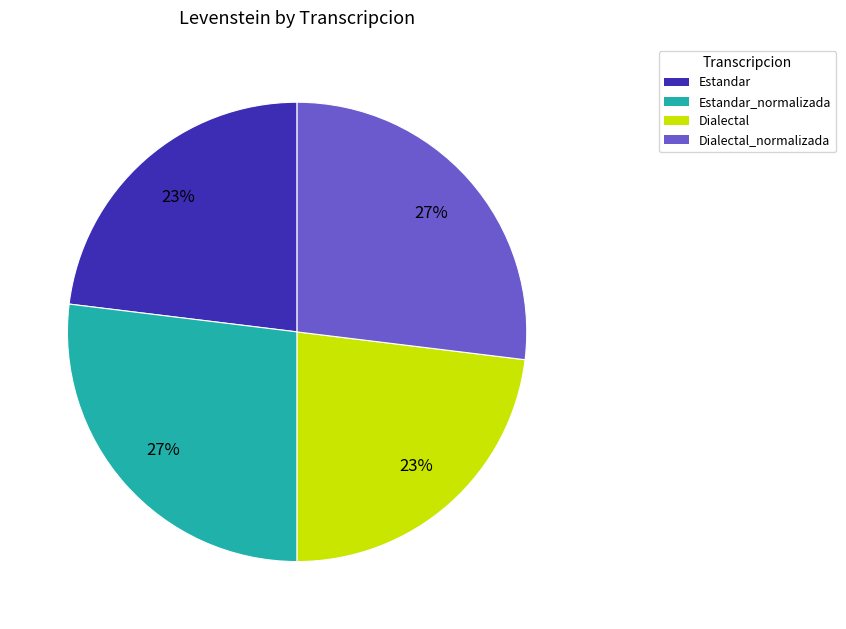

Is there any slice that represents more than half of the pie?

No